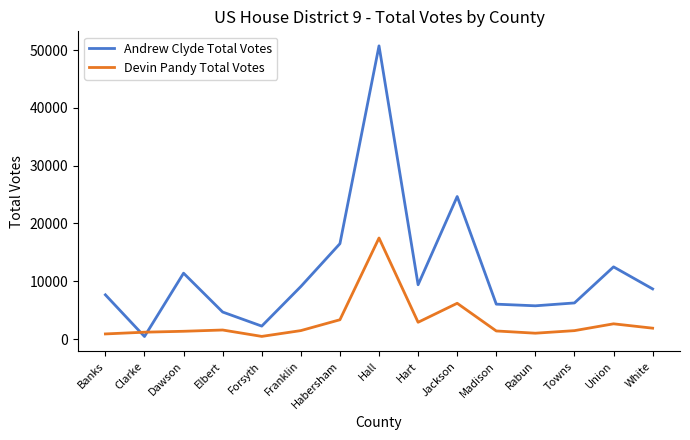

What is the difference between the highest and lowest values at Towns?

4792